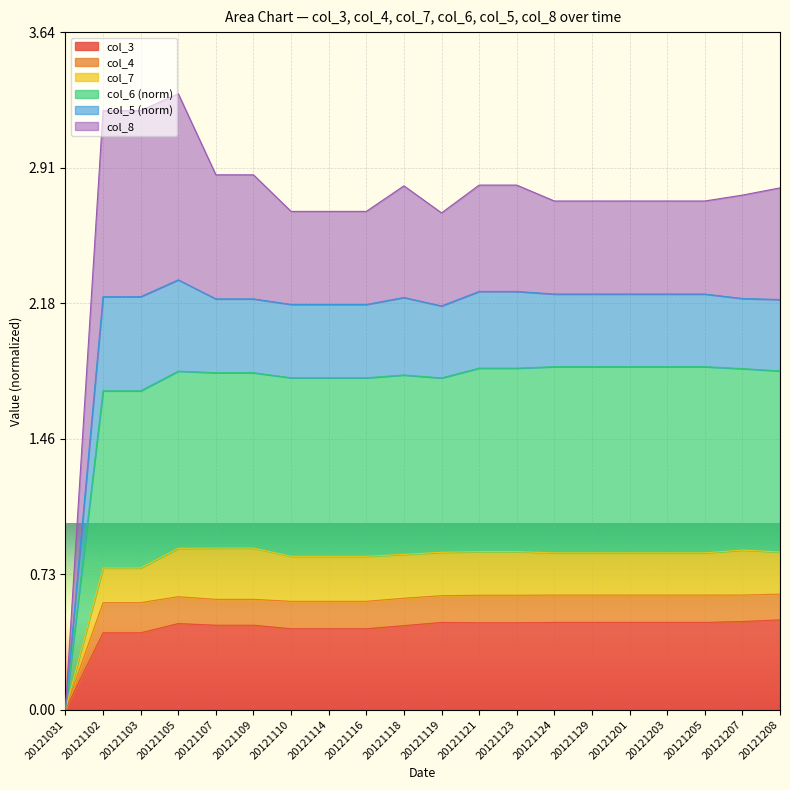

Read the col_6 value at 20121201.

1.8